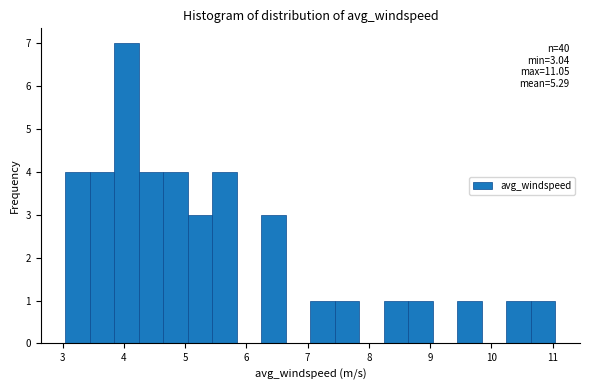

Over which range of the x-axis is the bar tallest?

3.8 to 4.2